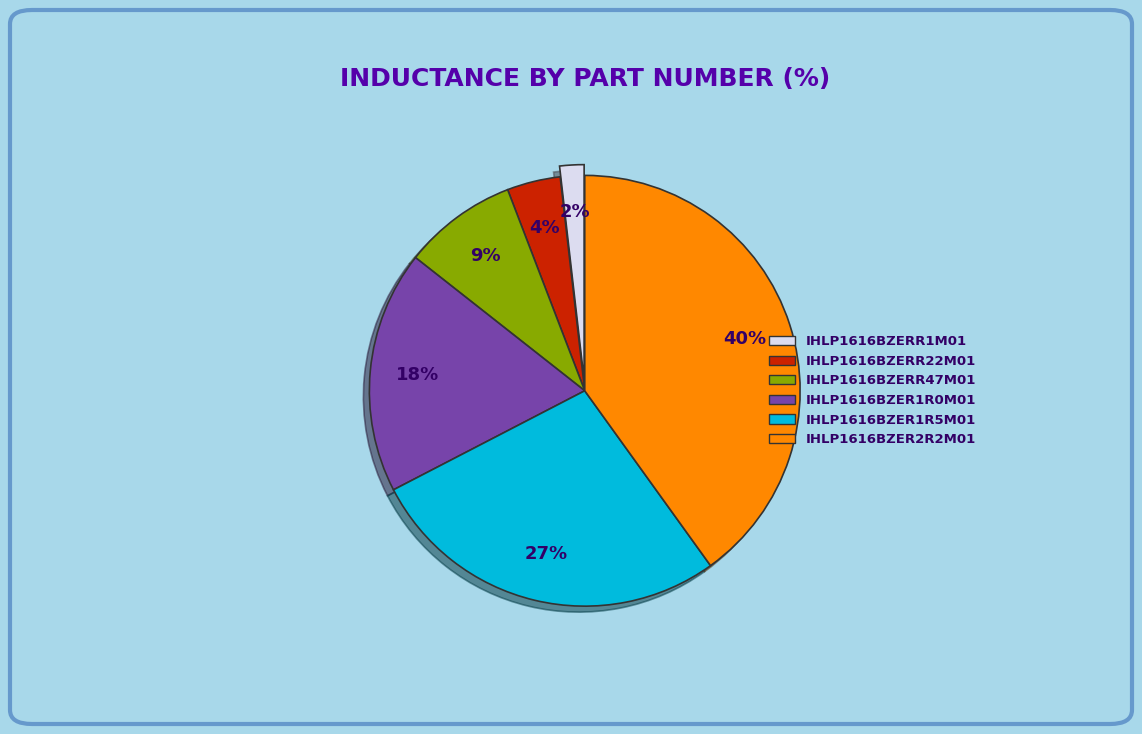

Is it true that IHLP1616BZERR1M01 is 2% of the pie?

True